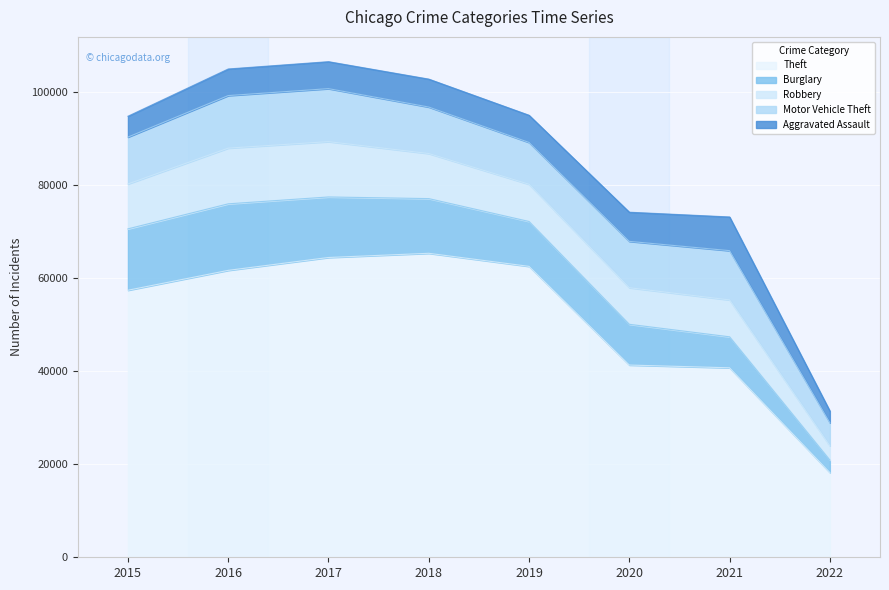

At which label is Burglary closest to 8491?

2020